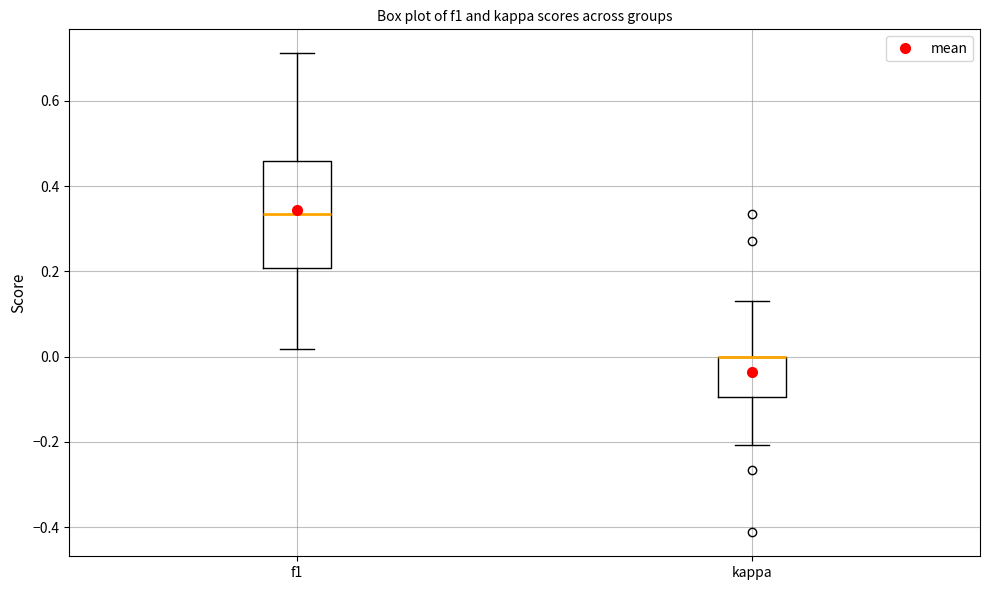

Where does the lower whisker of the box for f1 end on the y-axis? The values are not printed on the chart, so give them approximately, as read against the axis.

0.02